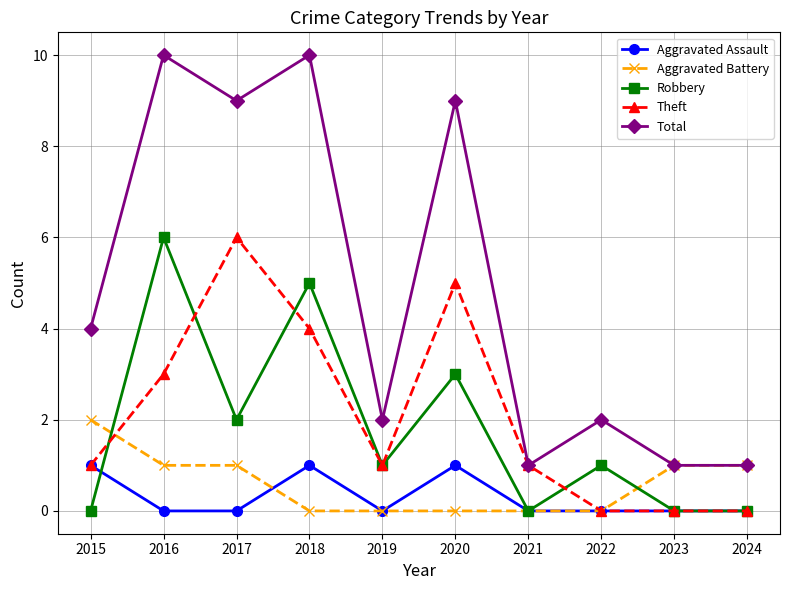

The value of Robbery at 2018 is 5. True or false?

True